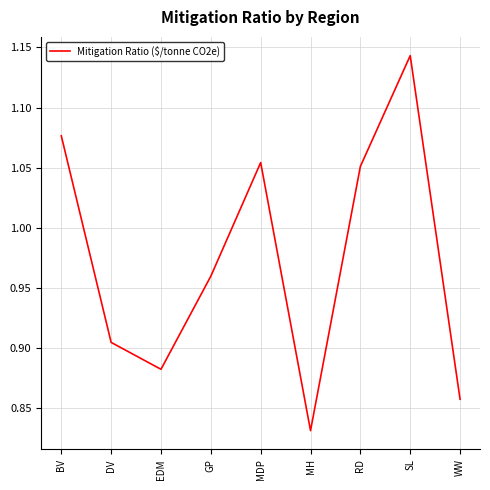

What is the difference between the maximum and minimum values?

0.3